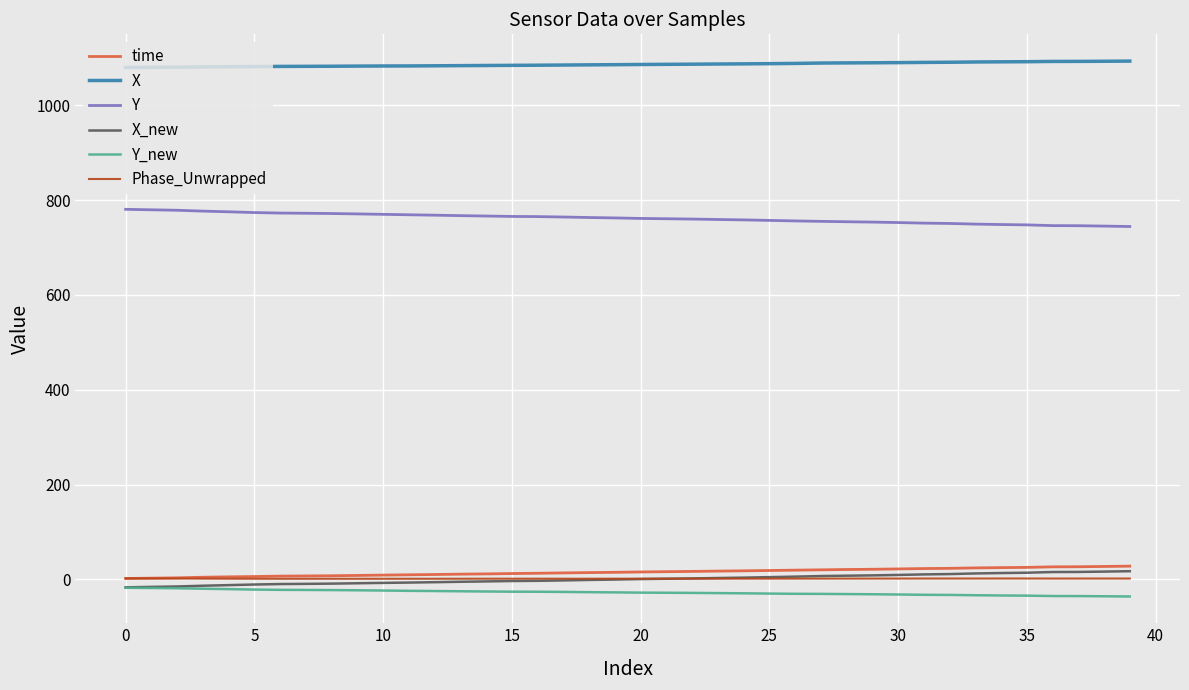

What is the minimum value shown in the chart?

-35.9